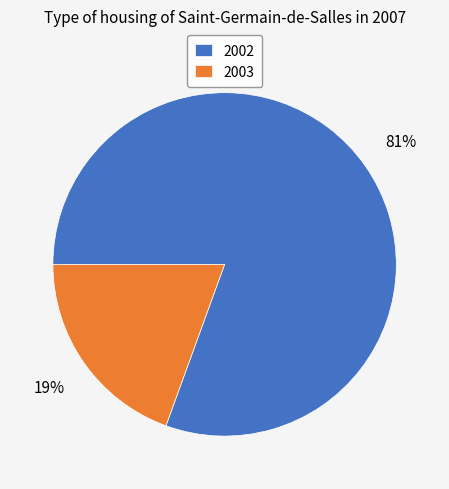

To the nearest percent, what portion does 2003 represent?

19%